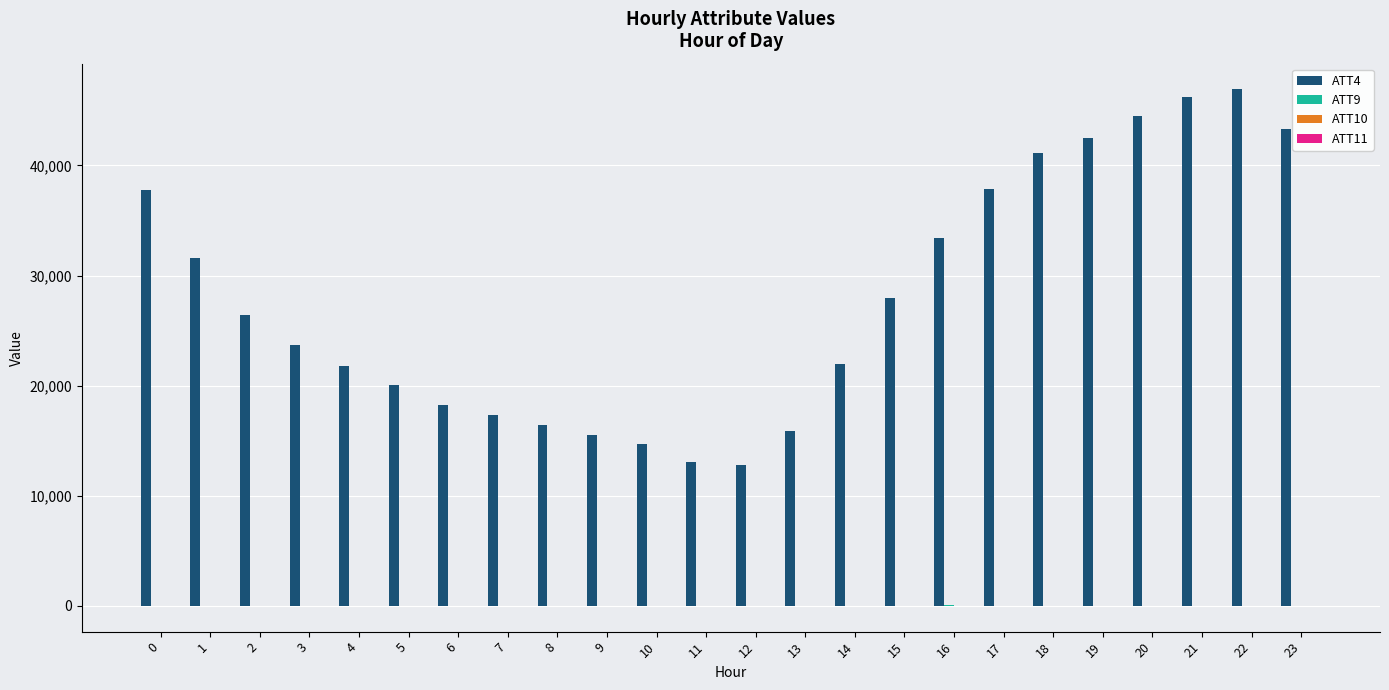

Which series has the largest total across all categories?

ATT4